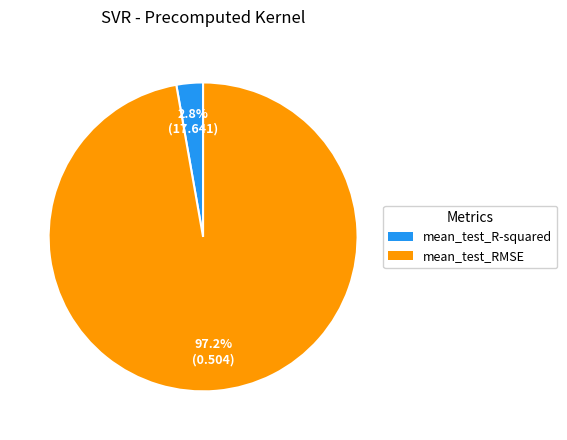

To the nearest percent, what is the difference between the largest and smallest slice percentages?

94%